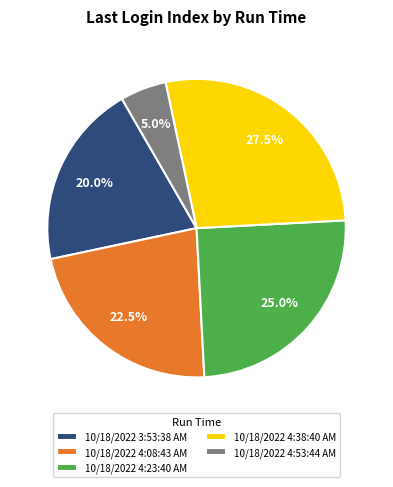

Does 10/18/2022 3:53:38 AM represent more than half of the total?

No